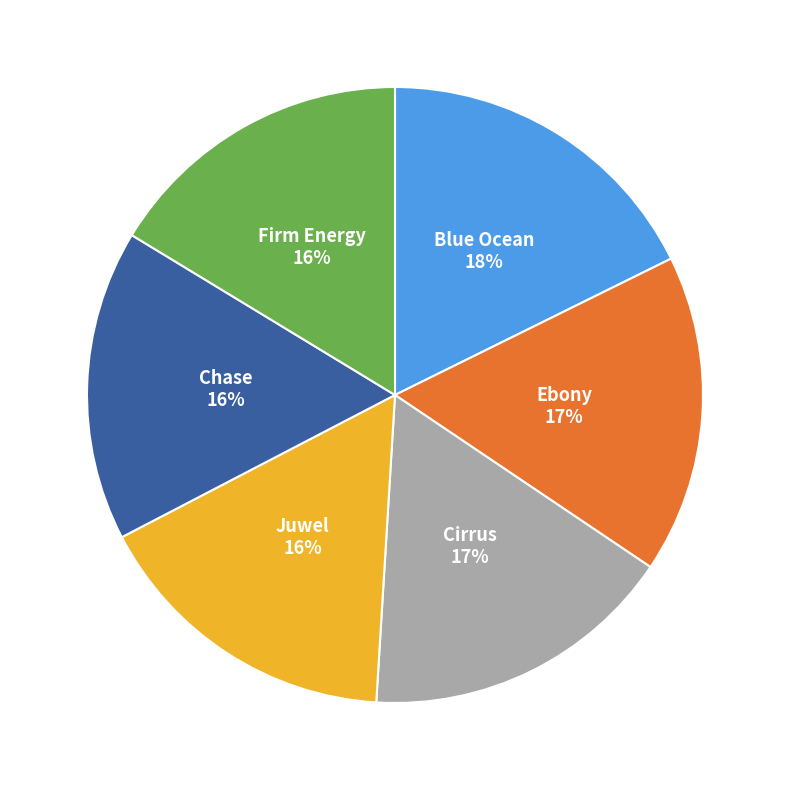

Is there any slice that represents more than half of the pie?

No